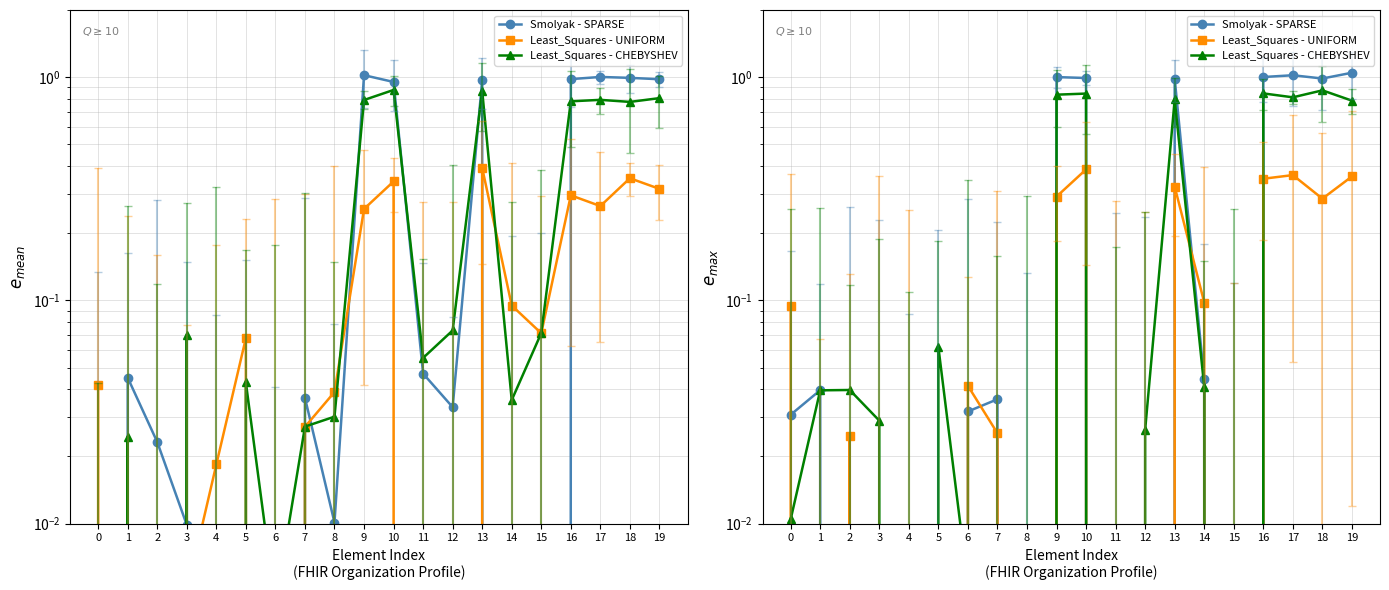

What is the greatest value displayed?

1.0